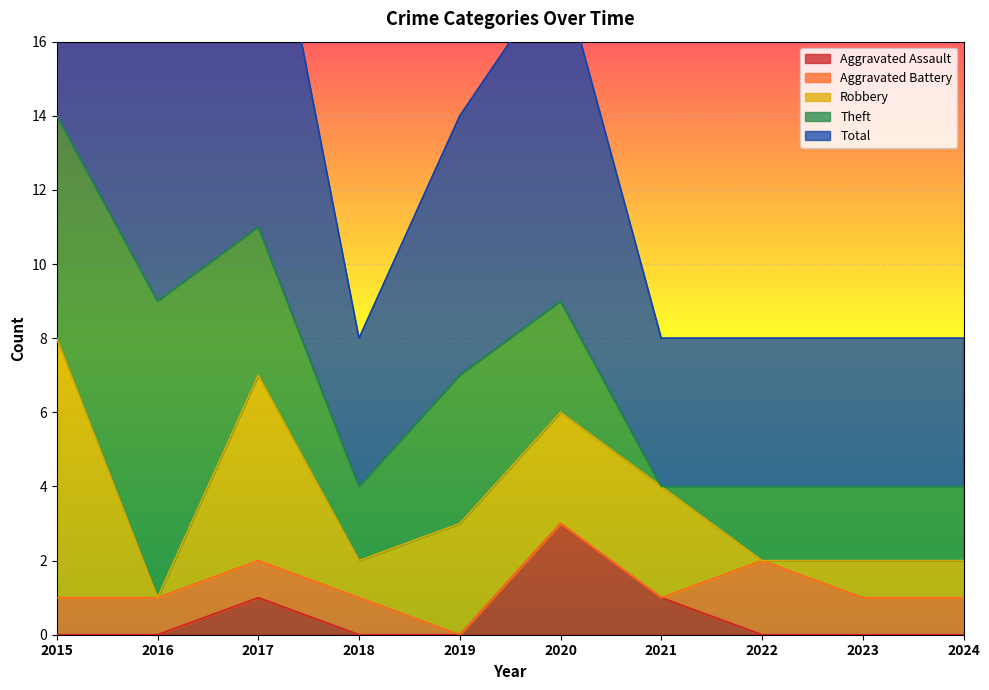

Which series changed the most between 2022 and 2023?

Aggravated Battery